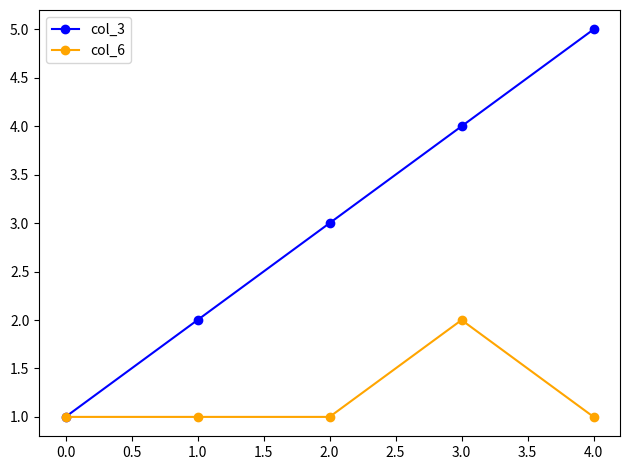

What is the maximum value for col_3?

5